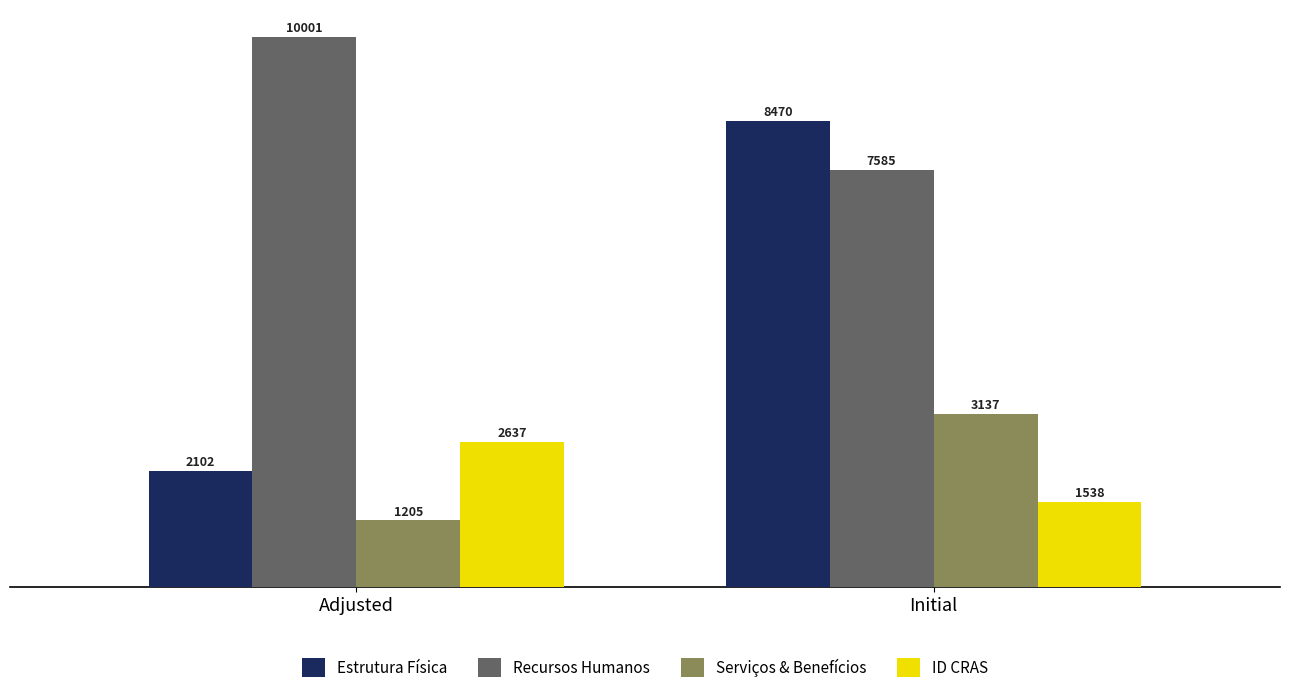

Which series has the largest range (max minus min)?

Estrutura Física